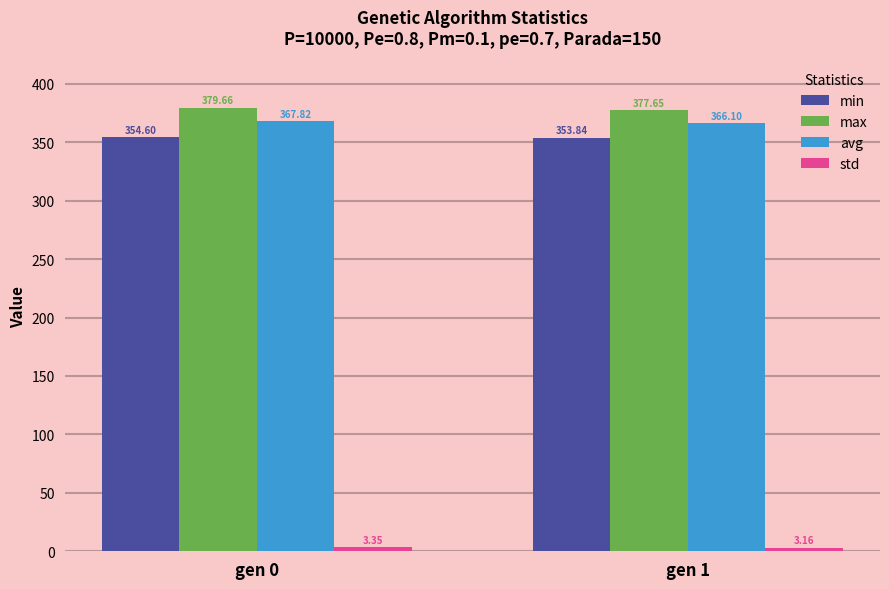

Which series has the largest range (max minus min)?

max